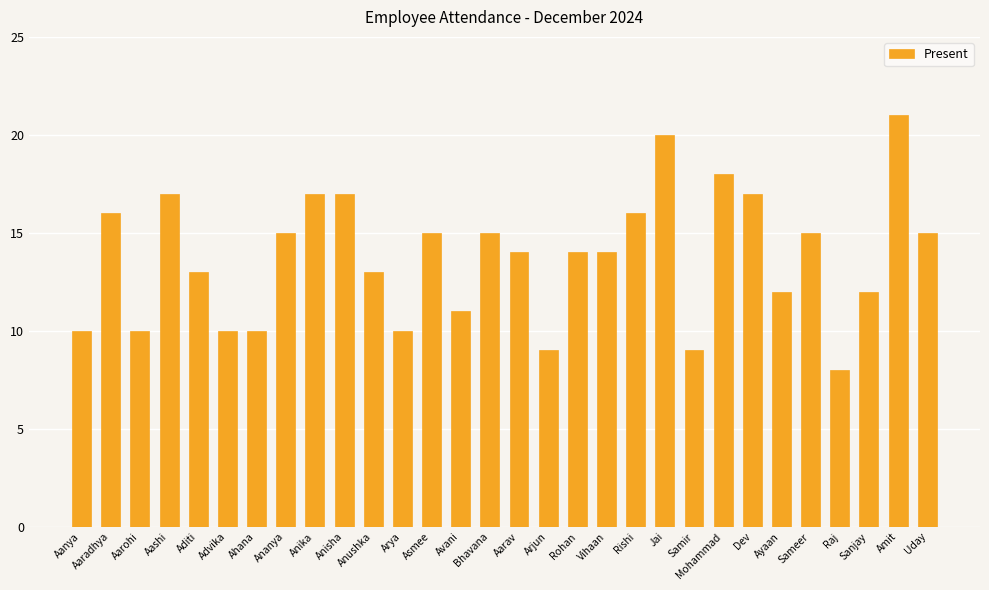

Which category has the highest value across all series?

Amit